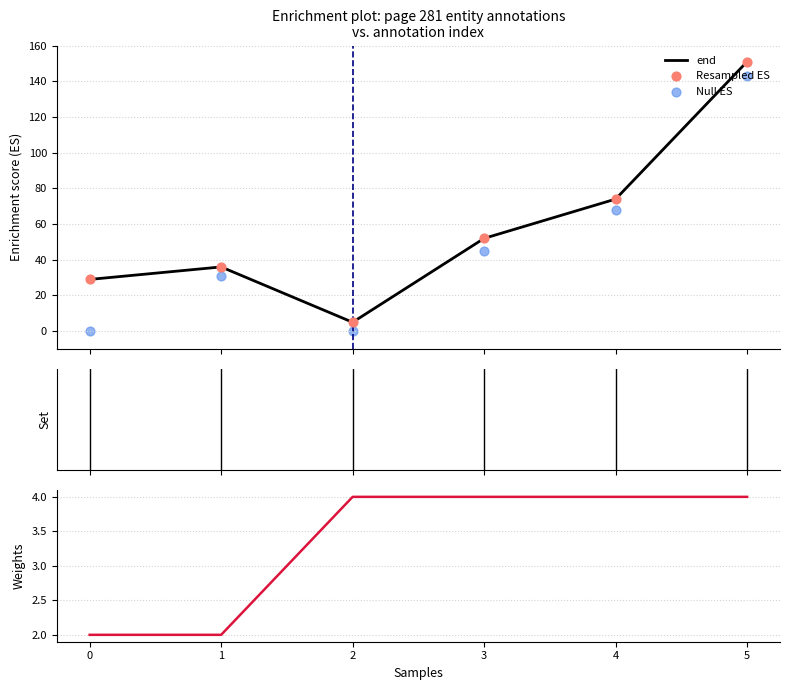

At how many categories does at least one series exceed 58?

2